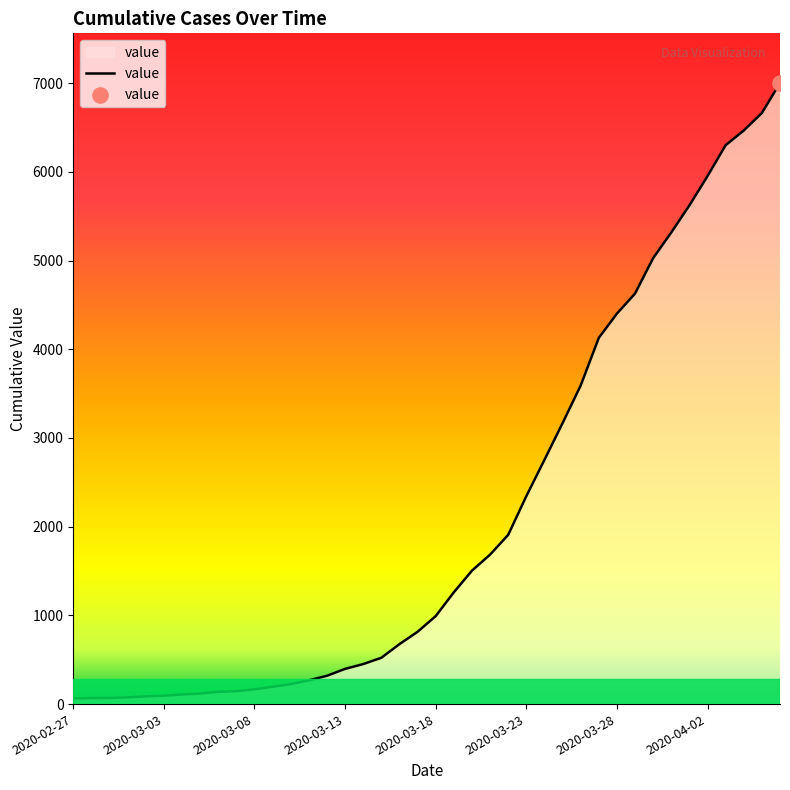

What is the greatest value displayed?

7002